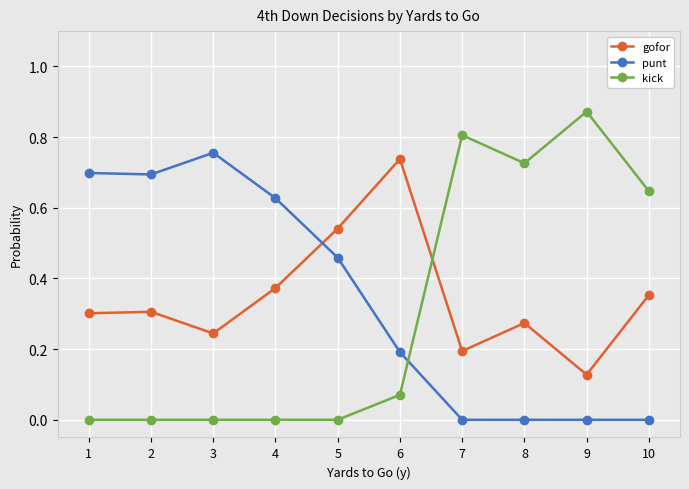

Does the chart display data point markers on the line(s)?

Yes